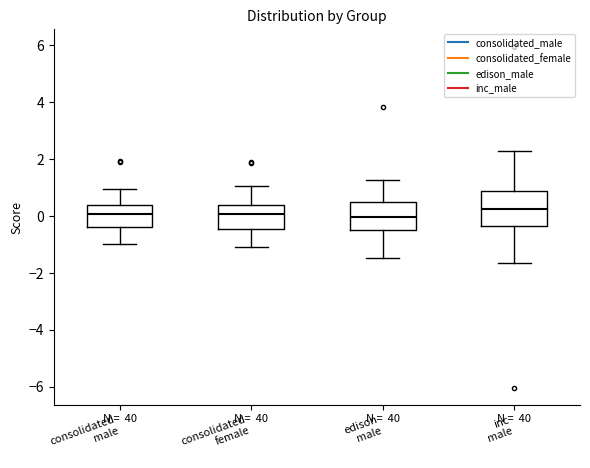

Comparing the boxes themselves (not the whiskers), which one is the tallest?

inc male